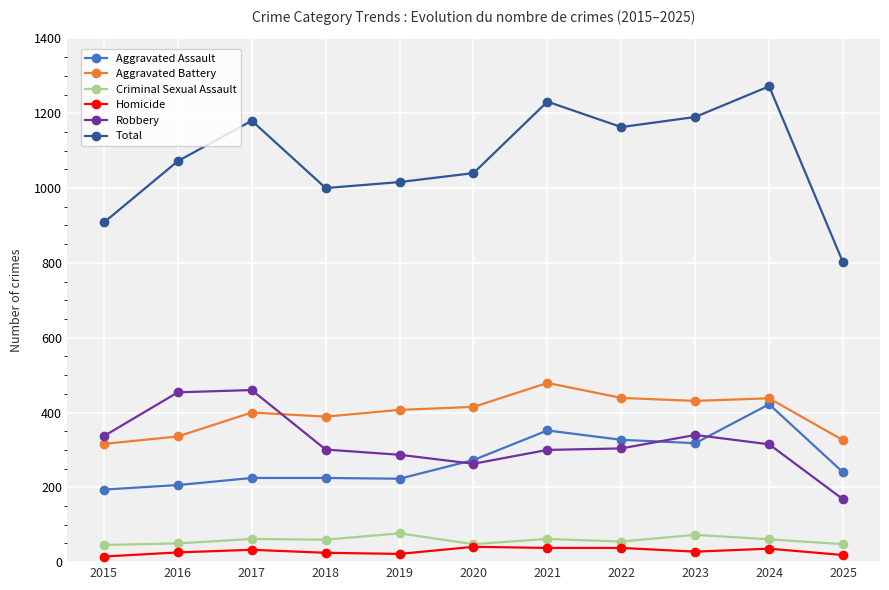

True or false: Homicide and Robbery intersect in this chart.

False